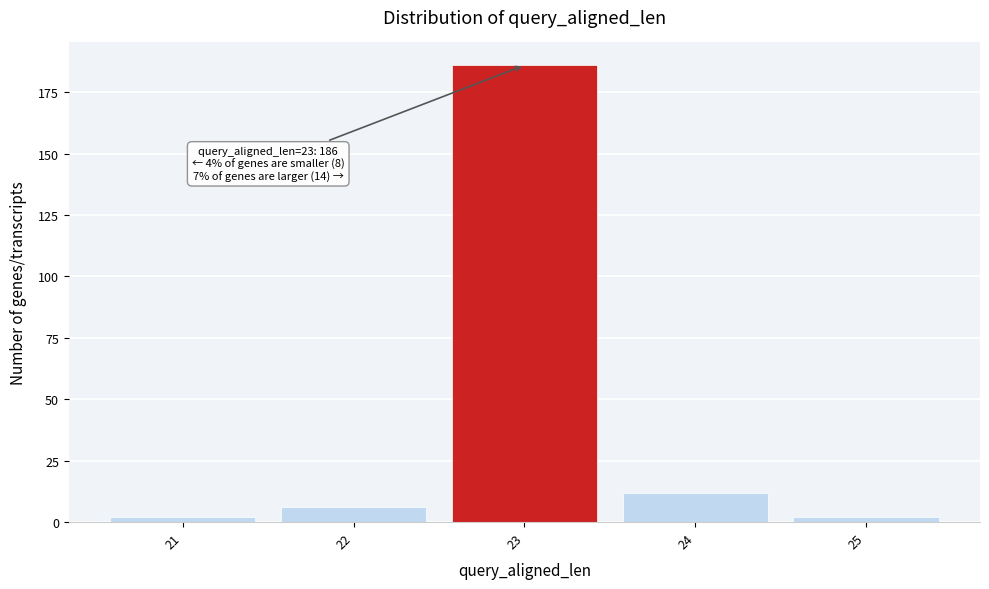

Reading right to left, list all the values displayed in this chart.

25=2	24=12	23=186	22=6	21=2